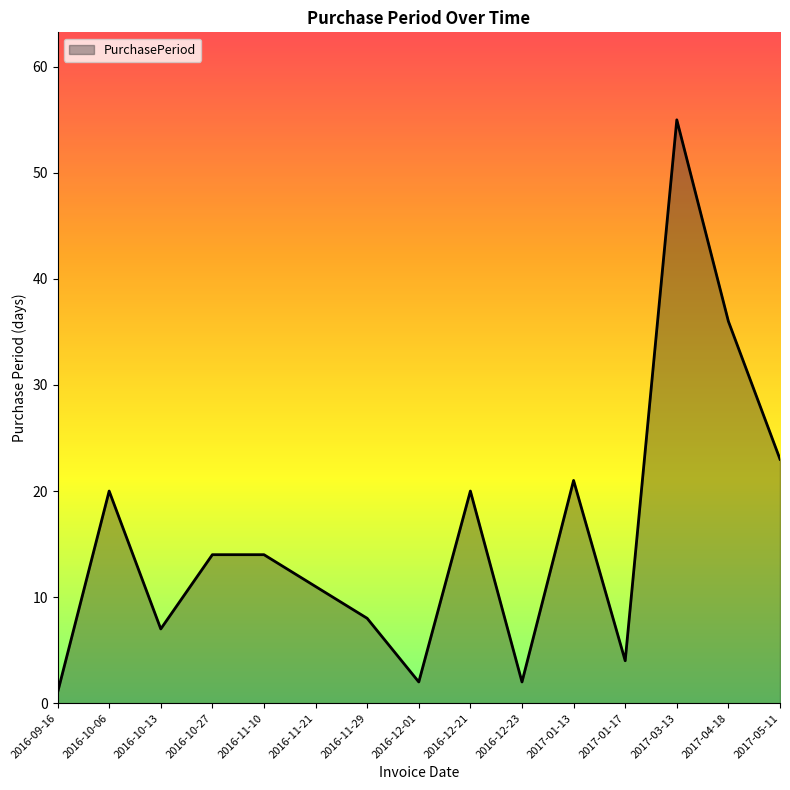

What is the difference between the maximum and second lowest values?

53